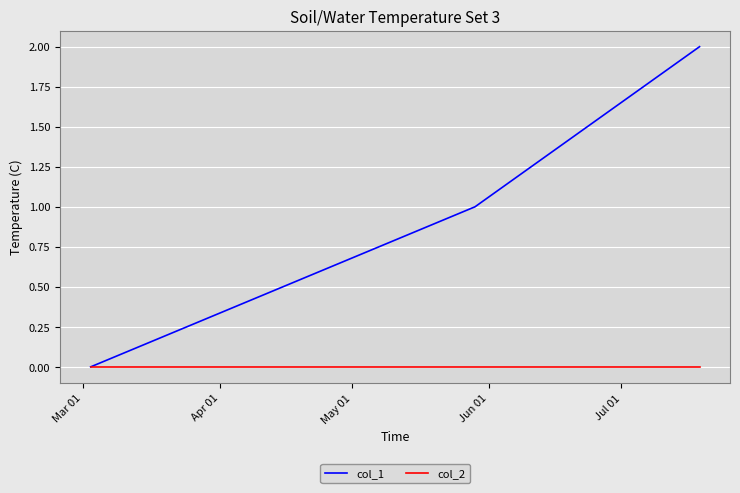

Reading left to right, list all the values displayed in this chart.

col_1: 0	1	2
col_2: 0	0	0